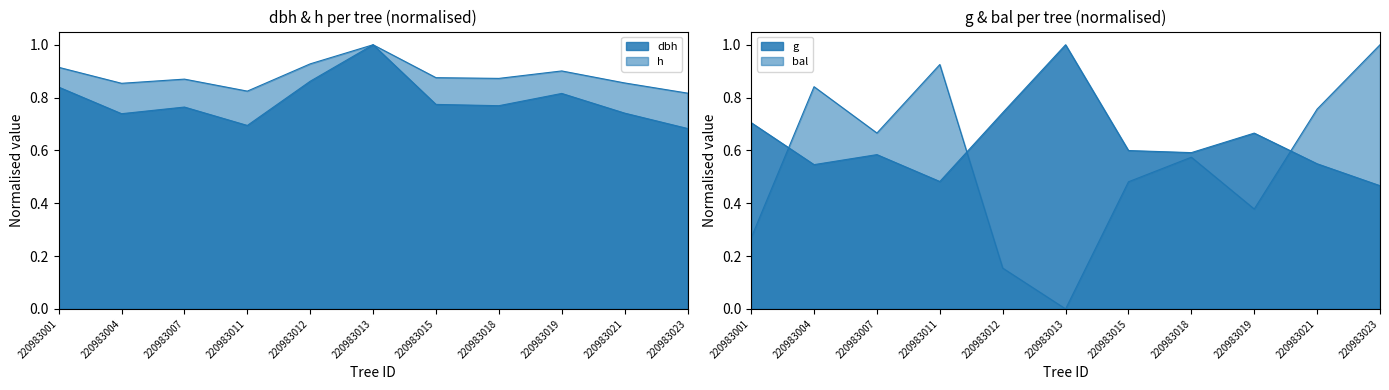

How many interior local valleys does the dbh series have?

3